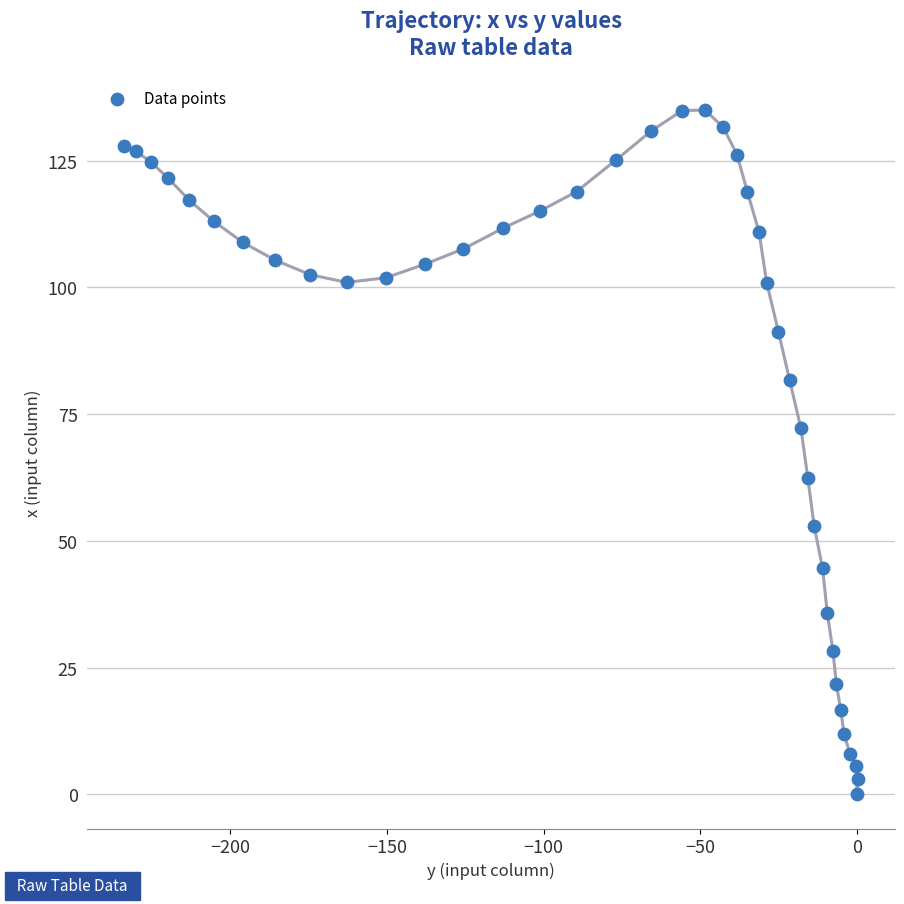

What is the range of X values (max minus min)?

234.2